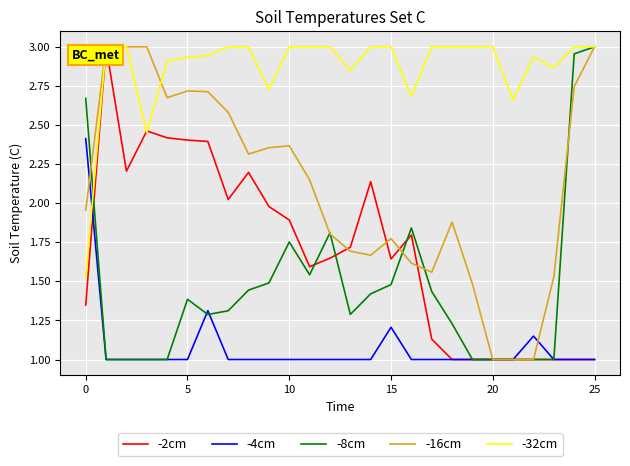

What is the smallest value displayed?

1.0